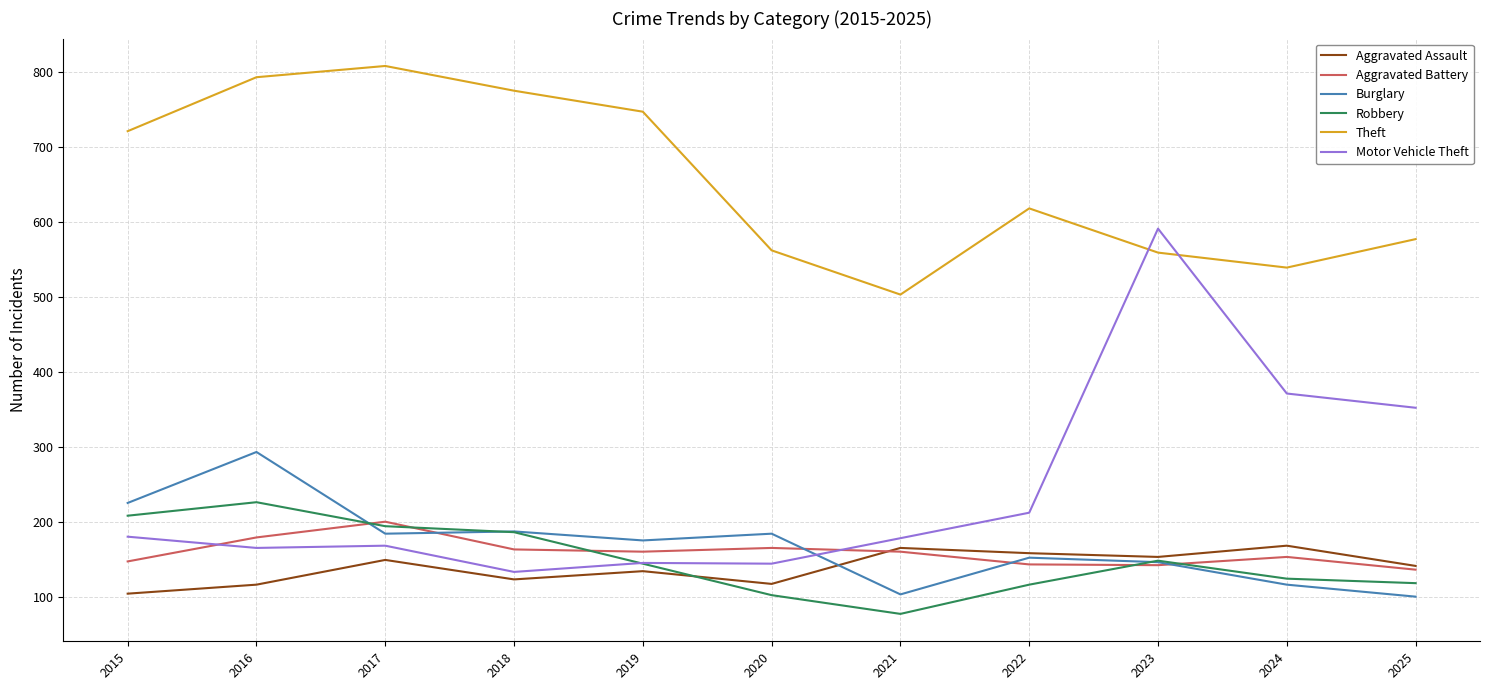

Which series ends up on top after the final intersection of Motor Vehicle Theft and Theft?

Theft